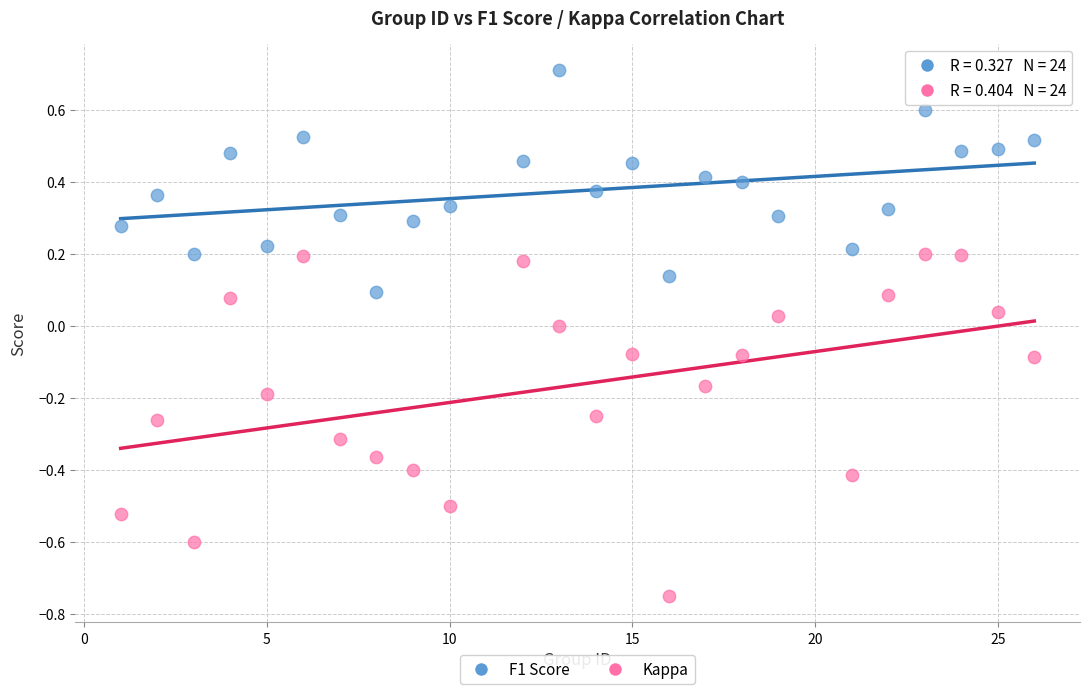

Across all data points, what is the range of Y values (max minus min)?

1.5